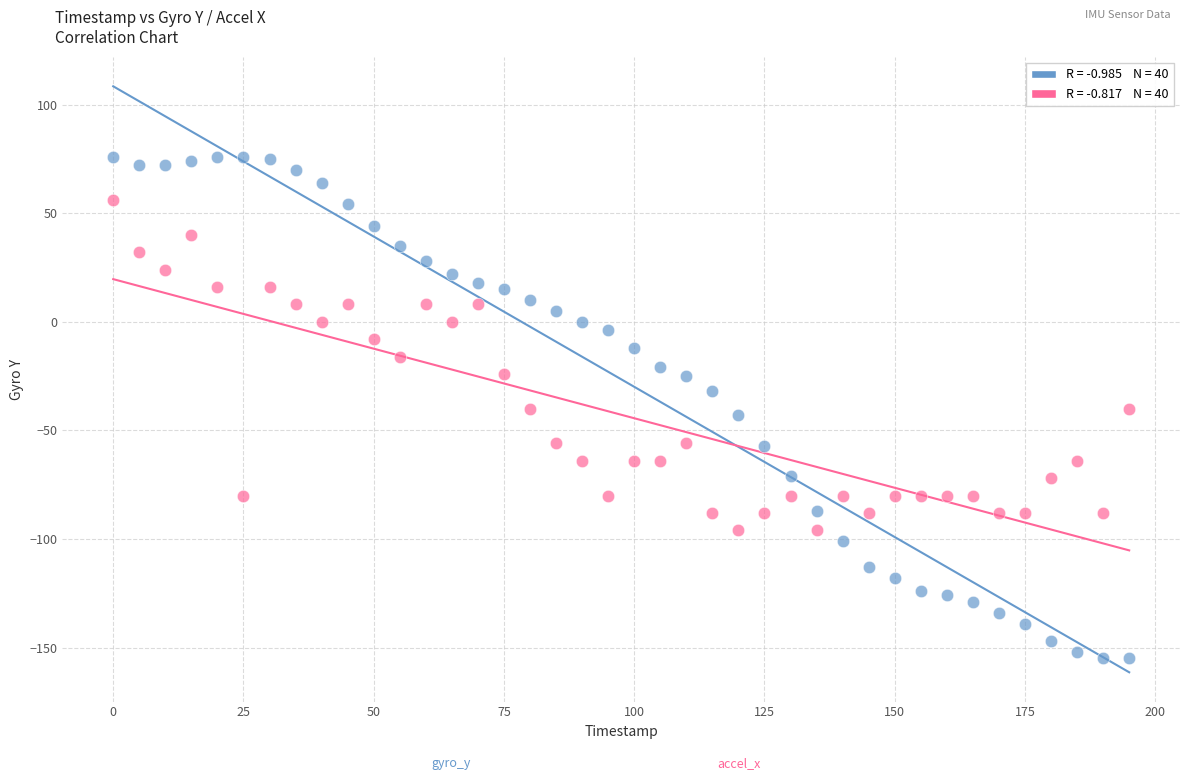

Across all data points, what is the range of X values (max minus min)?

195